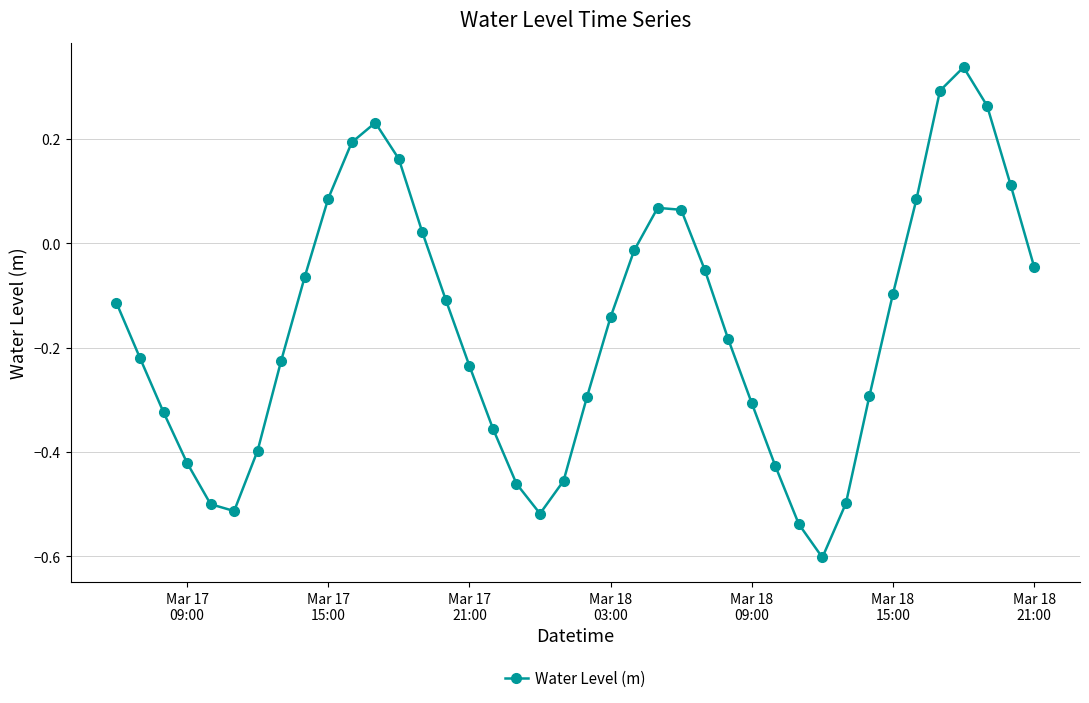

What is the difference between the maximum and minimum values?

0.9